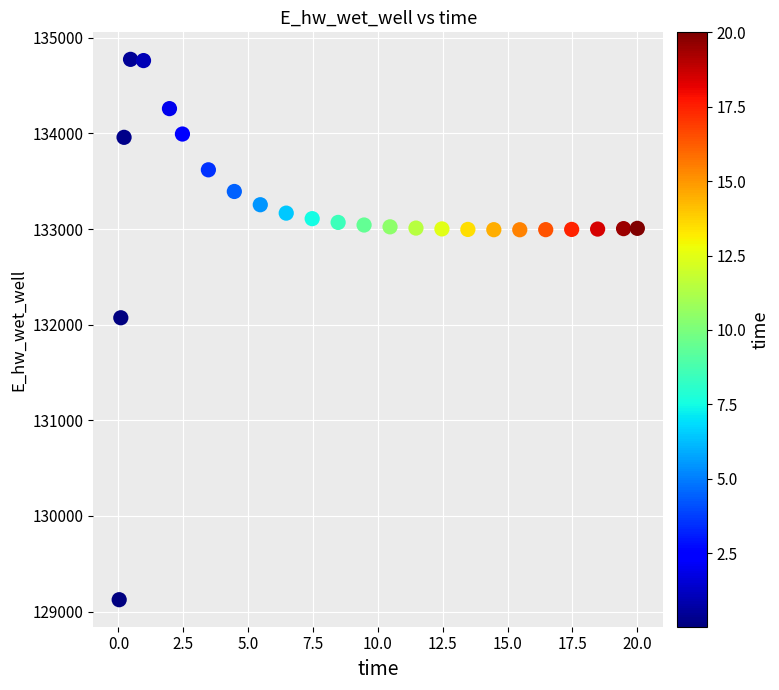

What Y value in the scatter plot is closest to 131949?

132072.4